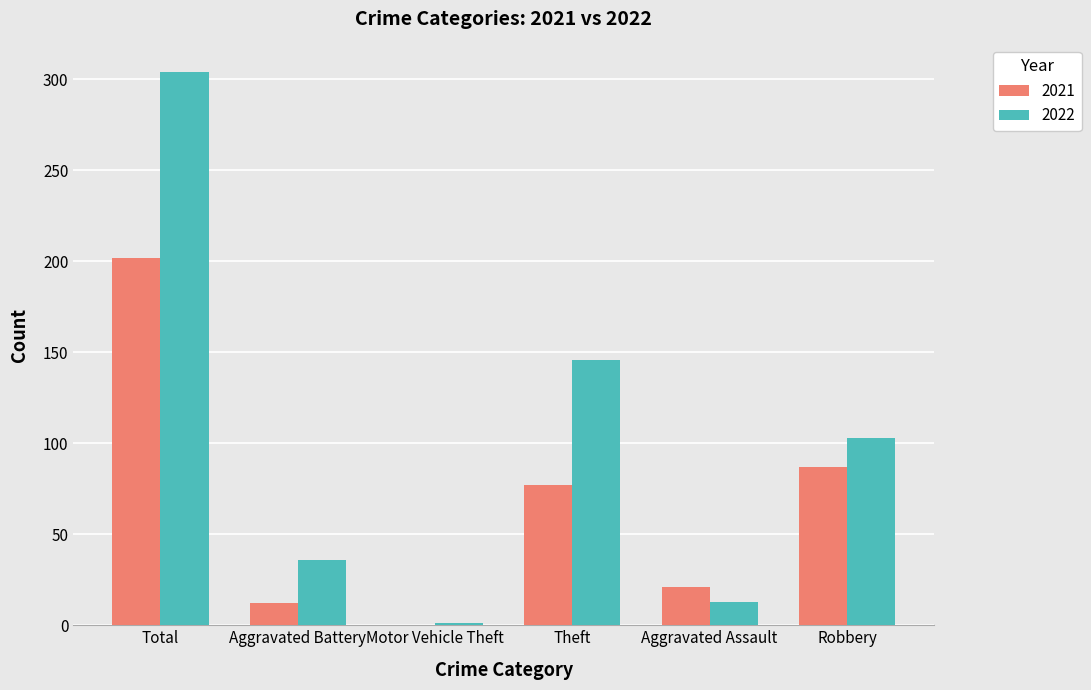

Reading left to right, extract all data points from this chart.

2021: 202	12	0	77	21	87
2022: 304	36	1	146	13	103